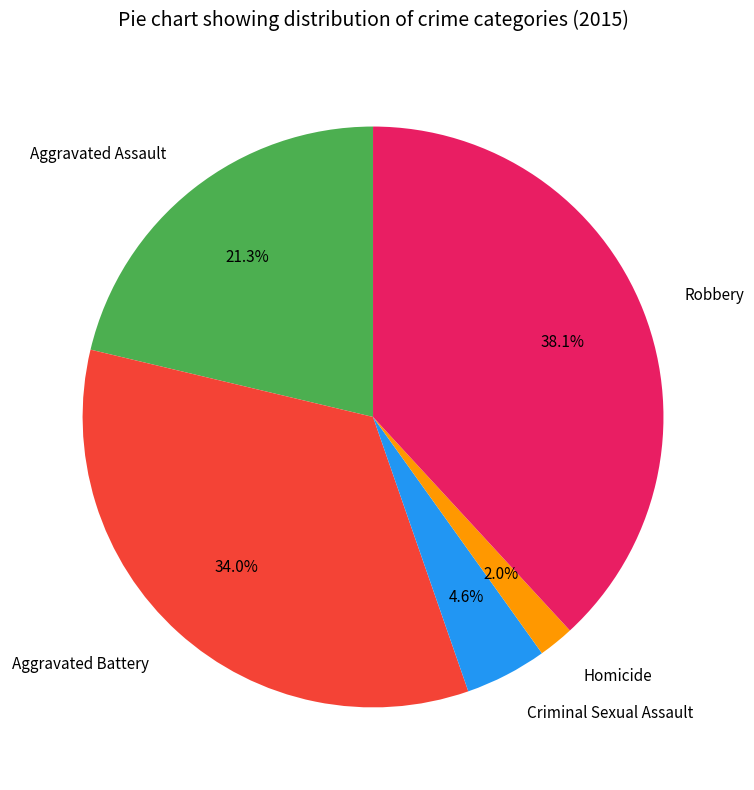

Is the sum of Aggravated Battery and Homicide greater than half?

No